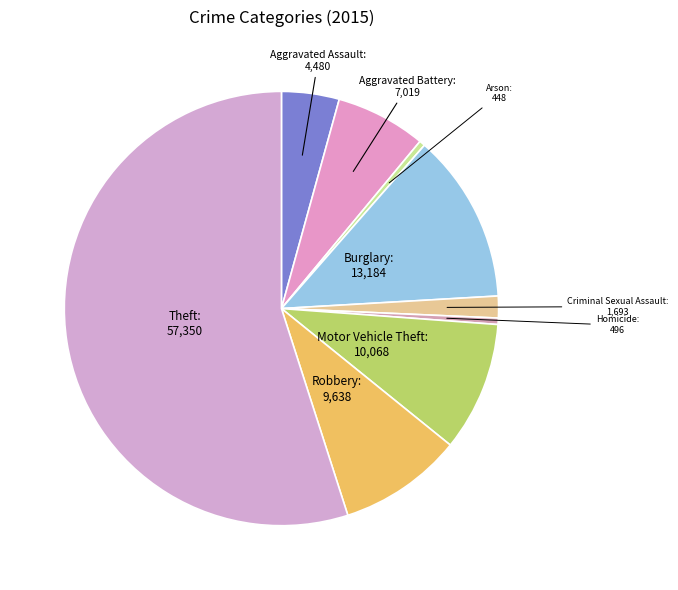

What is the largest slice in the pie chart?

Theft